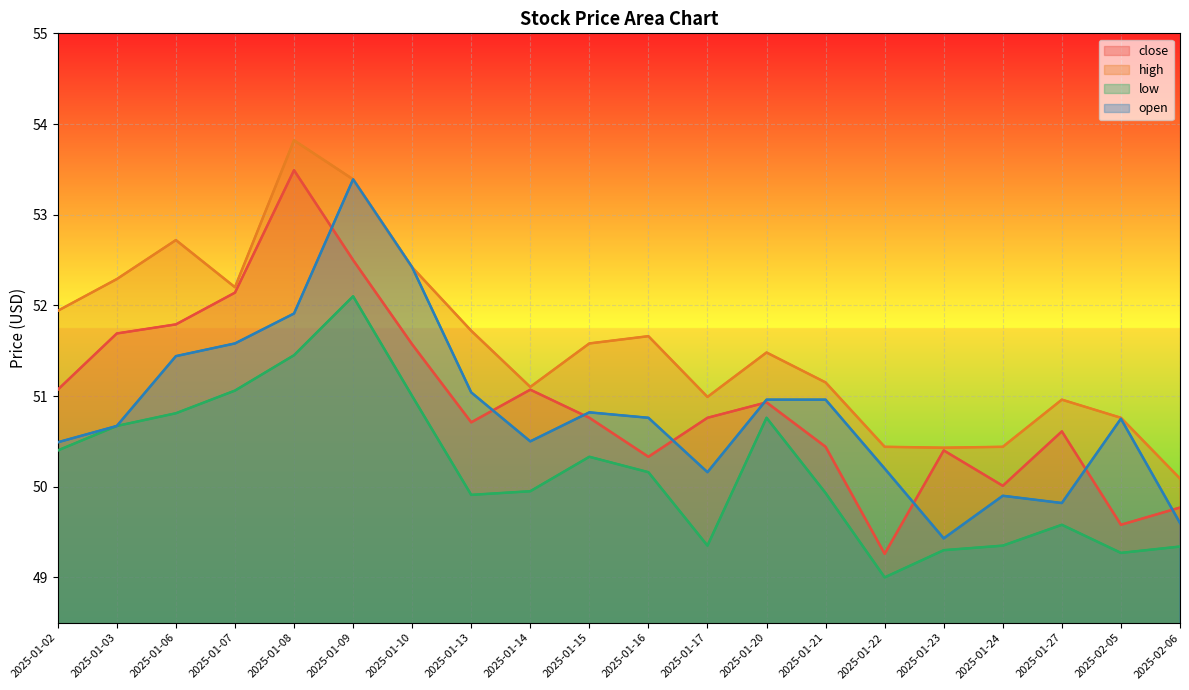

What is the value of the high point at the 14th from the left?

51.1